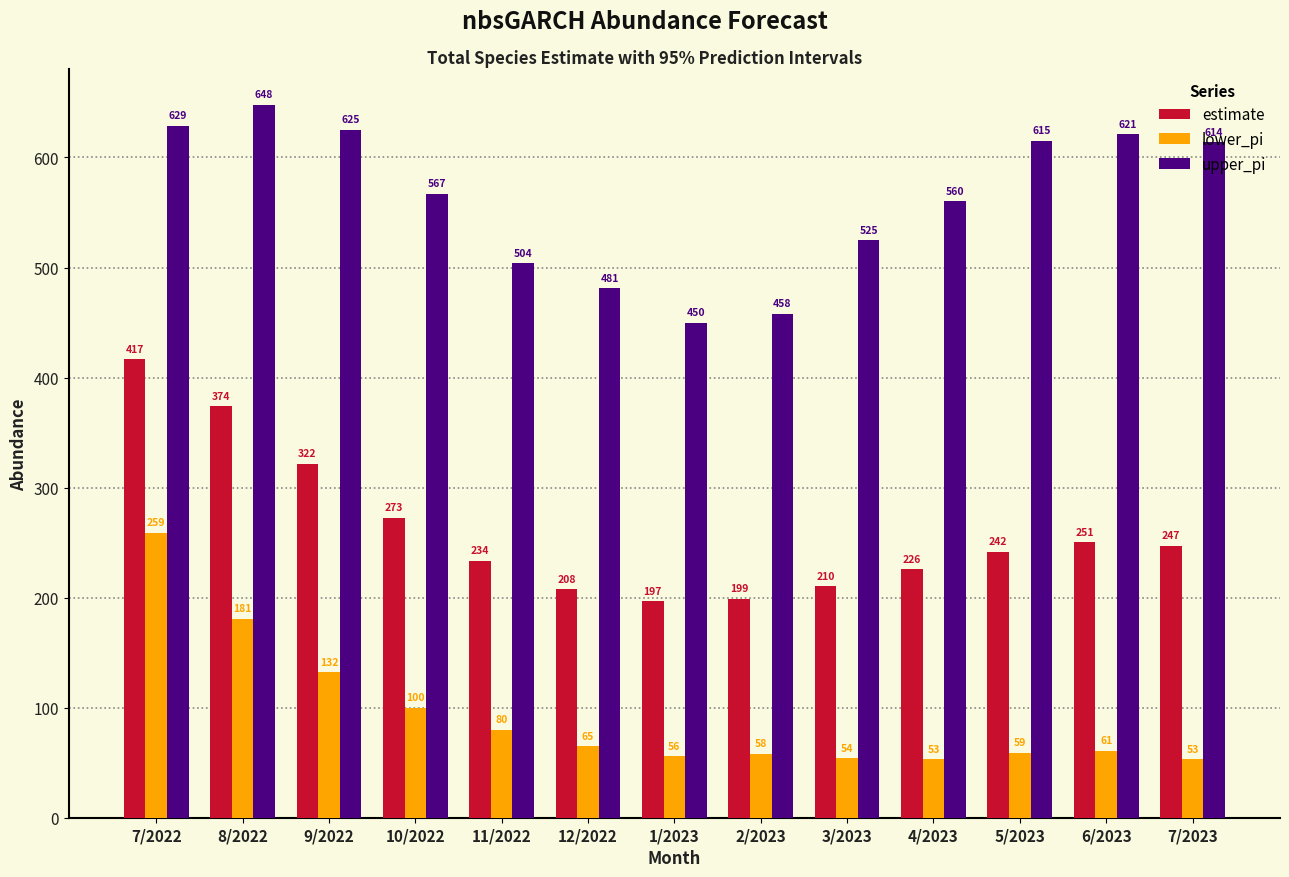

List the series in order of their overall mean, lowest first.

lower_pi, estimate, upper_pi